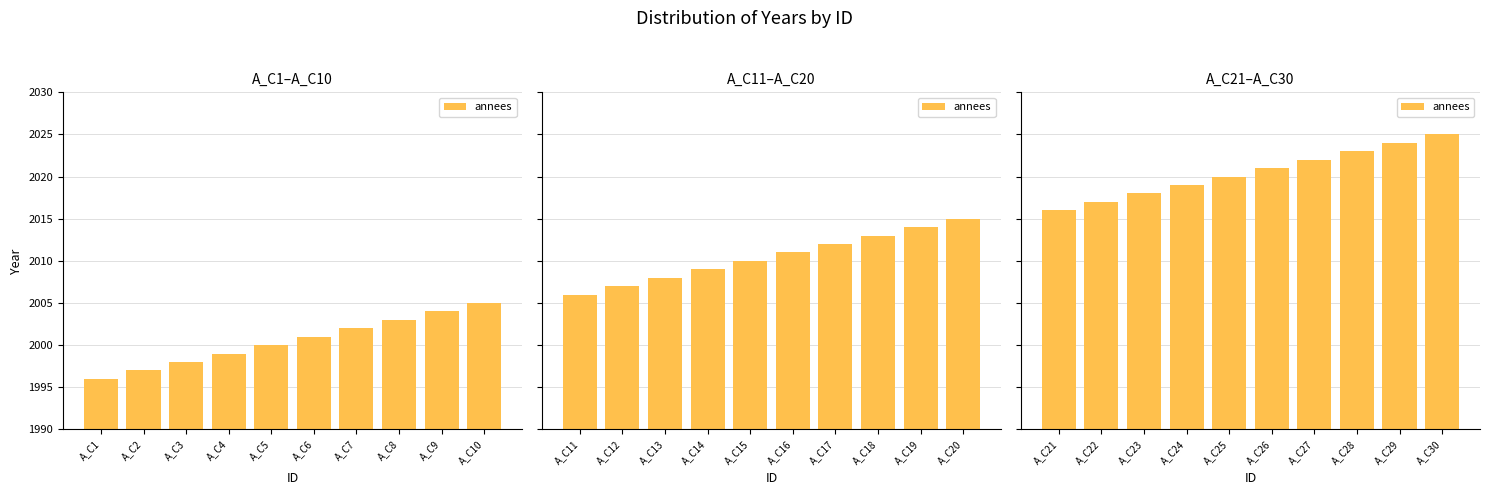

Does the chart contain stacked bars?

No